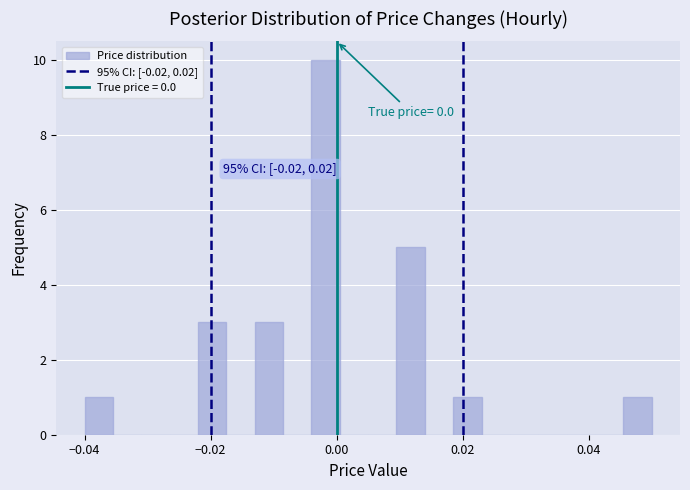

Read against the x-axis, roughly where is the centre of the tallest bar?

-0.002